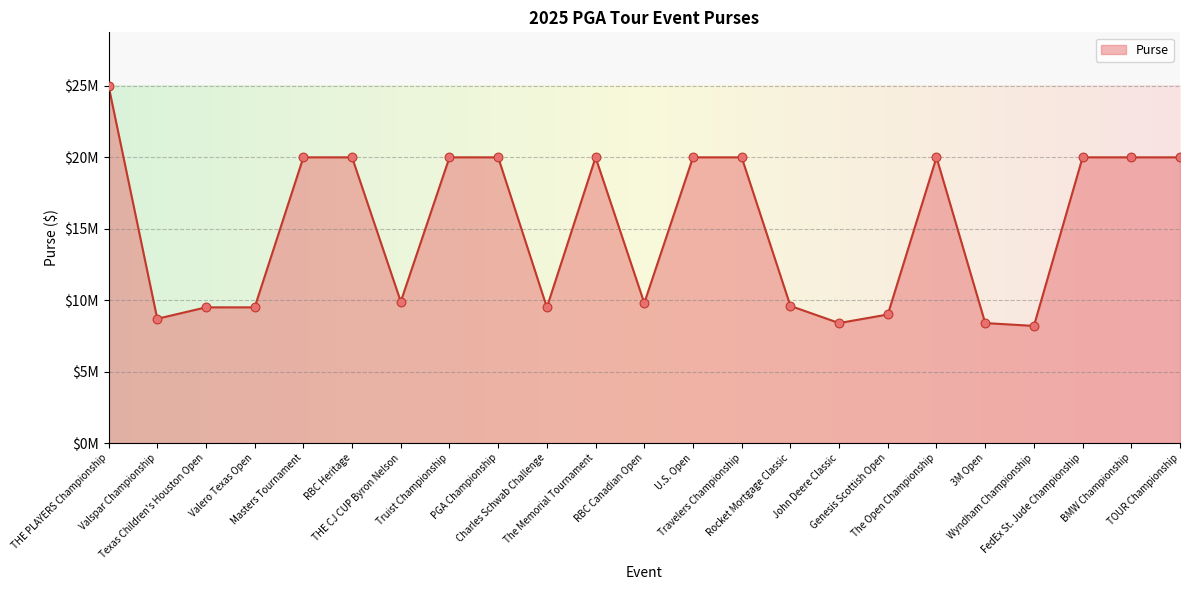

Which has a higher value, The Open Championship or Travelers Championship?

The Open Championship